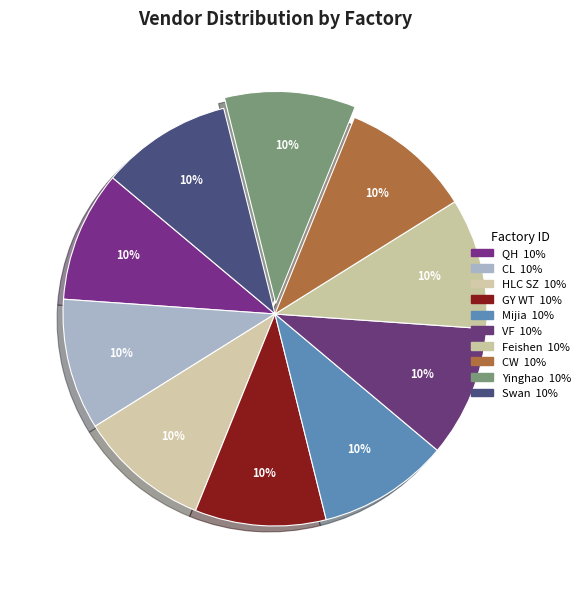

Count the number of slices in the pie.

10